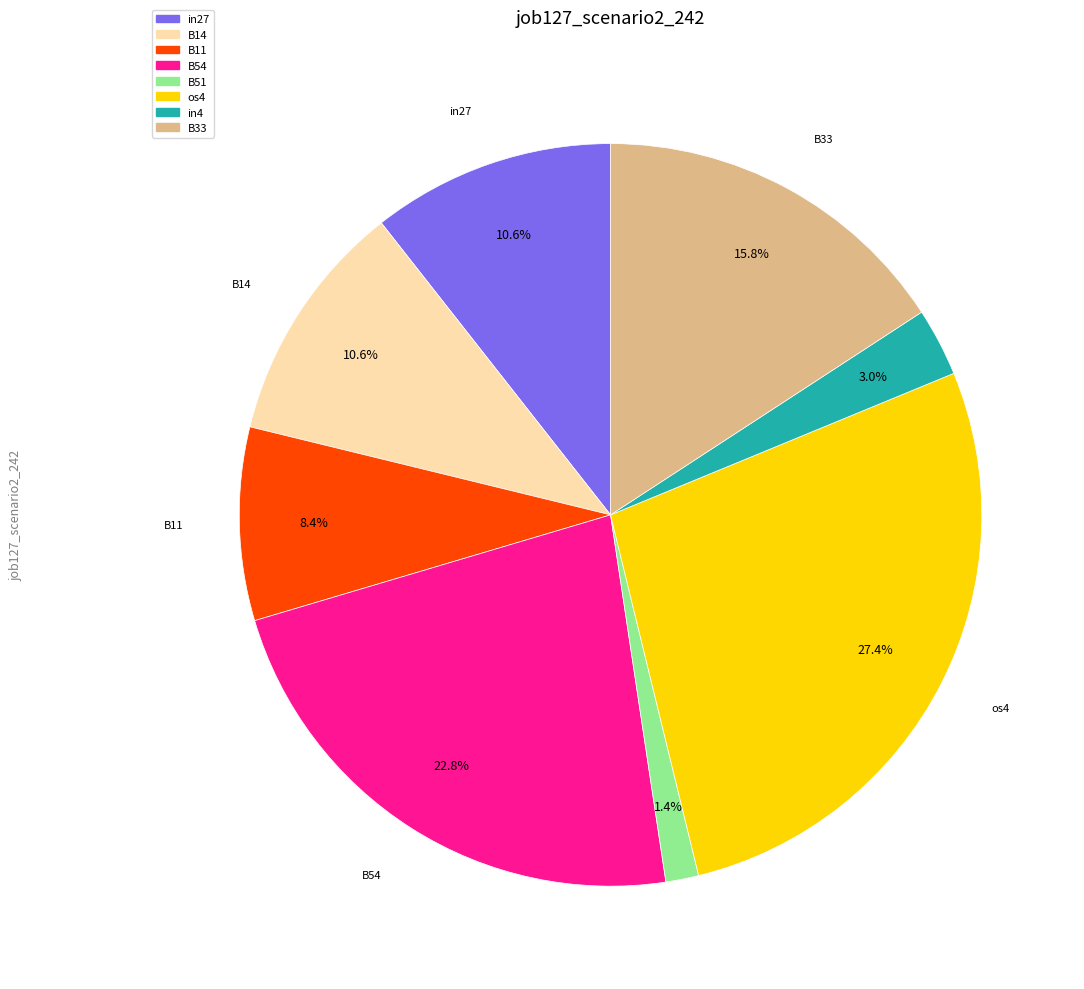

Is there any slice that represents more than half of the pie?

No